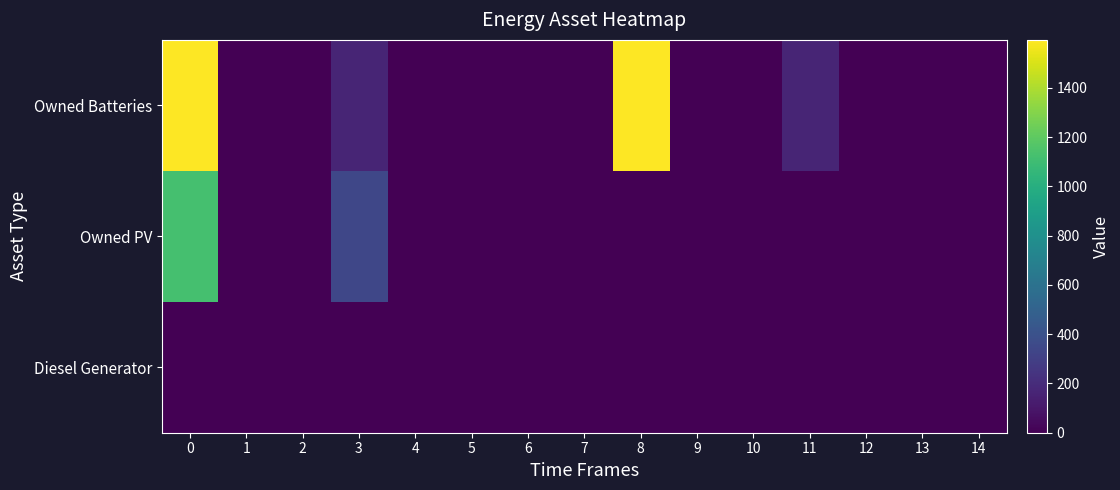

Which has a higher value, 14 or 7?

14